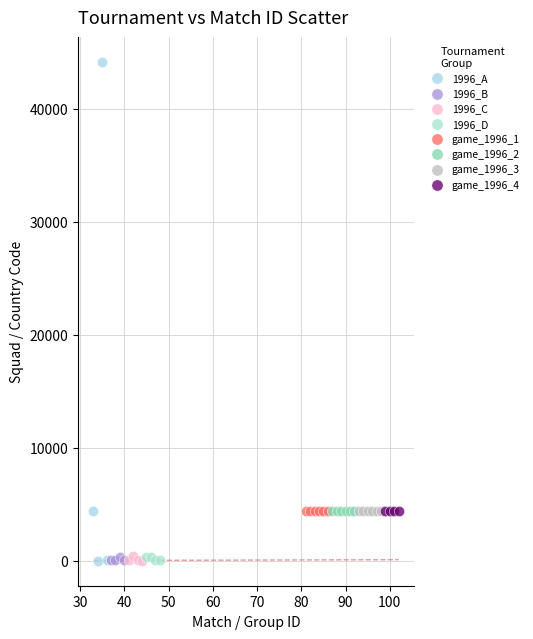

Which series contains the highest Y value?

1996_A